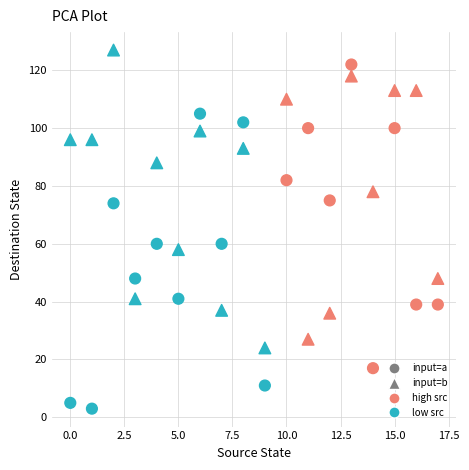

How many points are shown in the scatter plot?

36